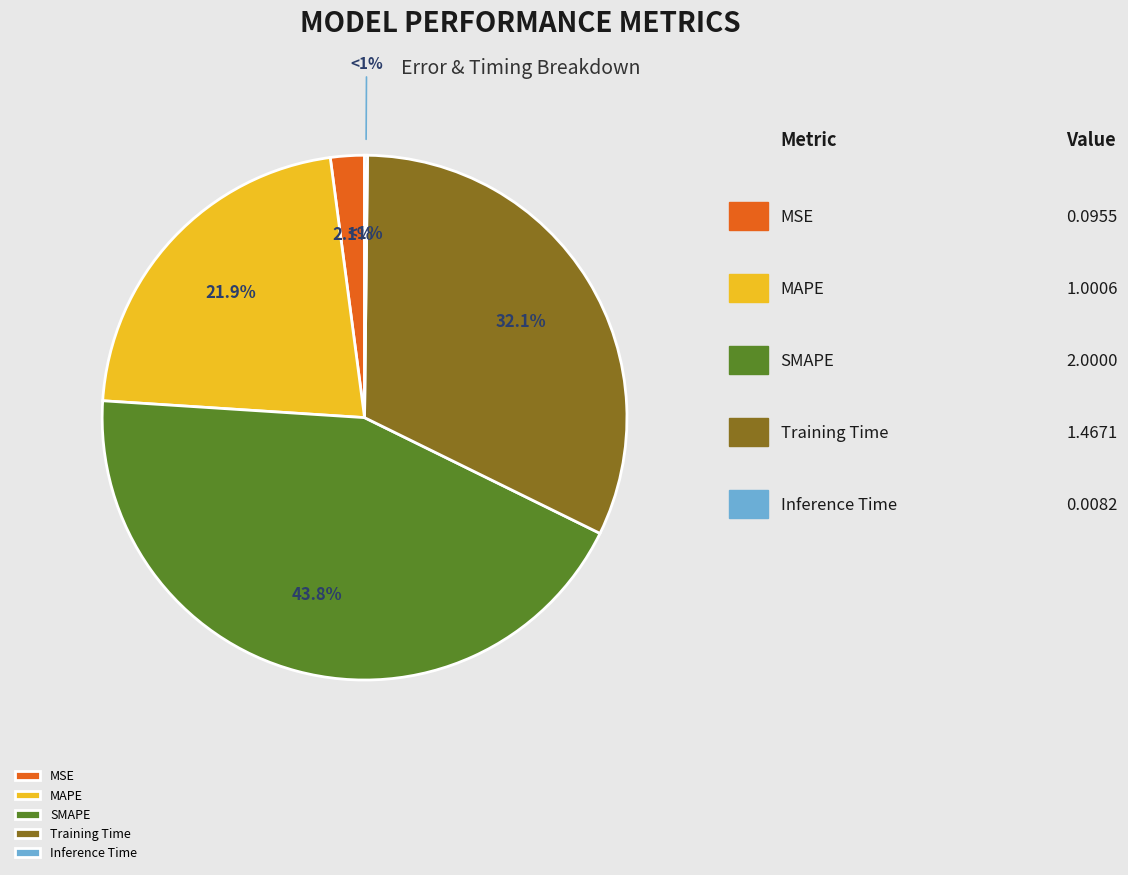

Rank the categories by value from highest to lowest.

SMAPE, Training Time, MAPE, MSE, Inference Time